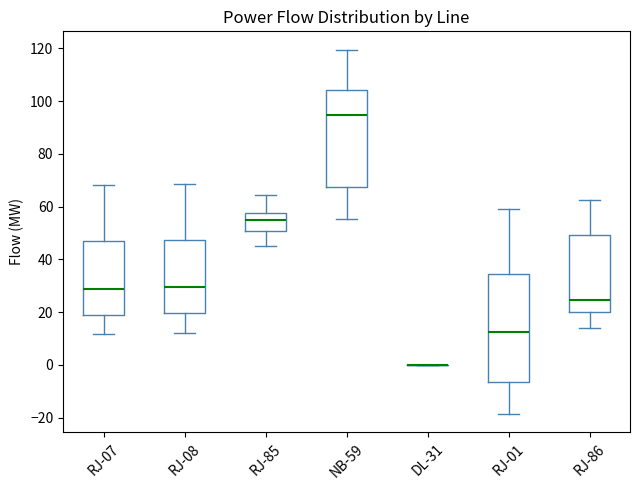

Where is the upper edge of the box for NB-59 on the y-axis? The values are not printed on the chart, so give them approximately, as read against the axis.

104